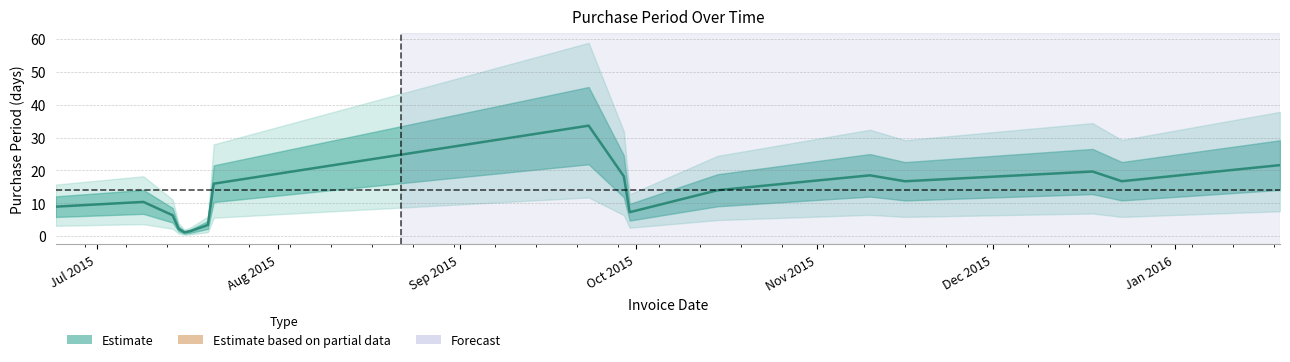

True or false: the data has more than 2 interior local peaks.

True